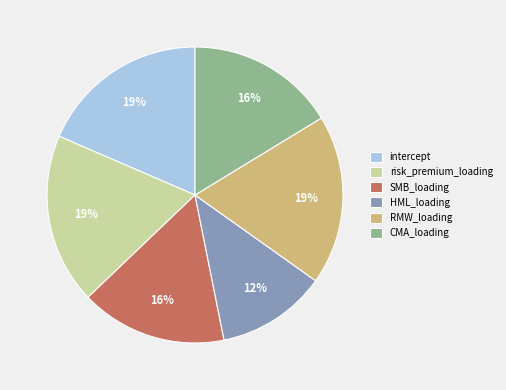

How many segments does this pie chart have?

6